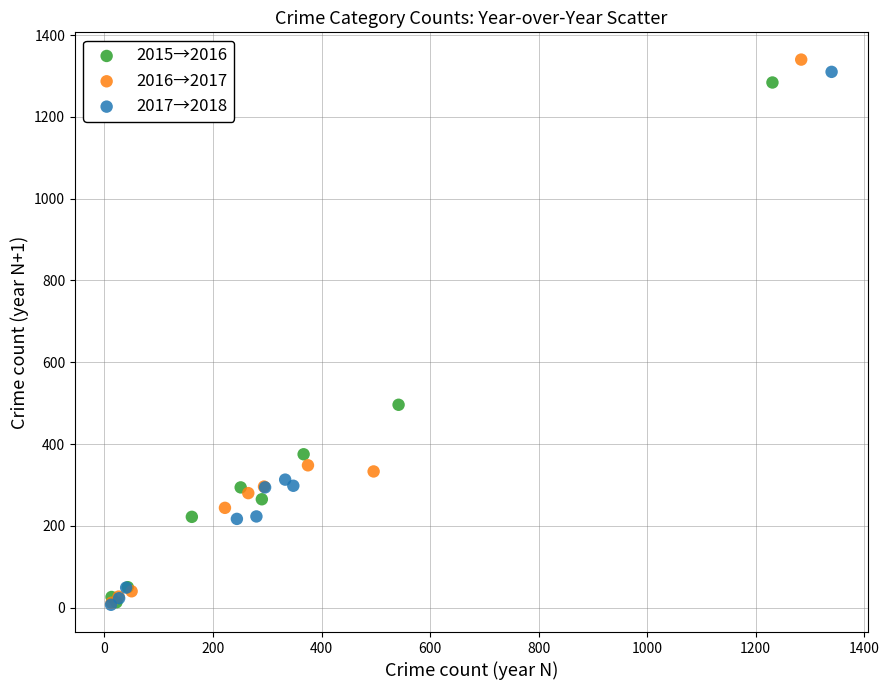

What are all the series names shown in the legend?

2015→2016, 2016→2017, 2017→2018